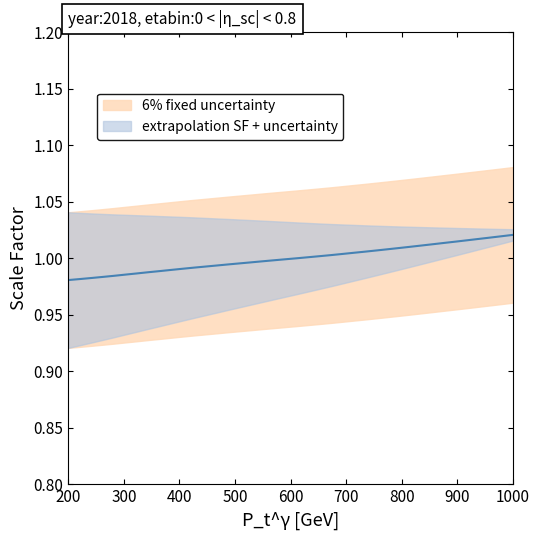

How many values are below 1?

20